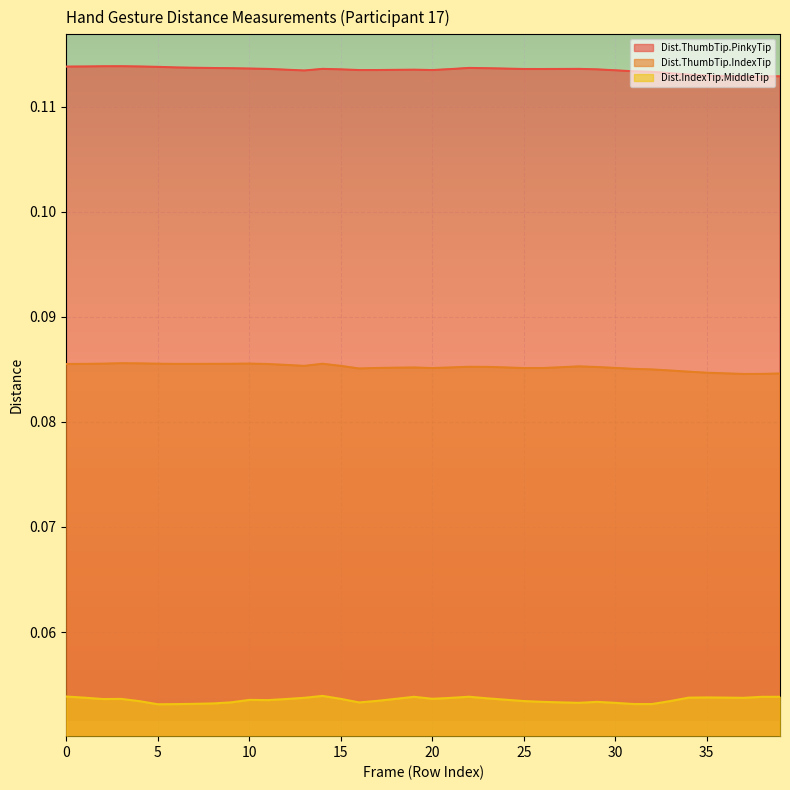

At which label does Dist.IndexTip.MiddleTip reach its peak?

14